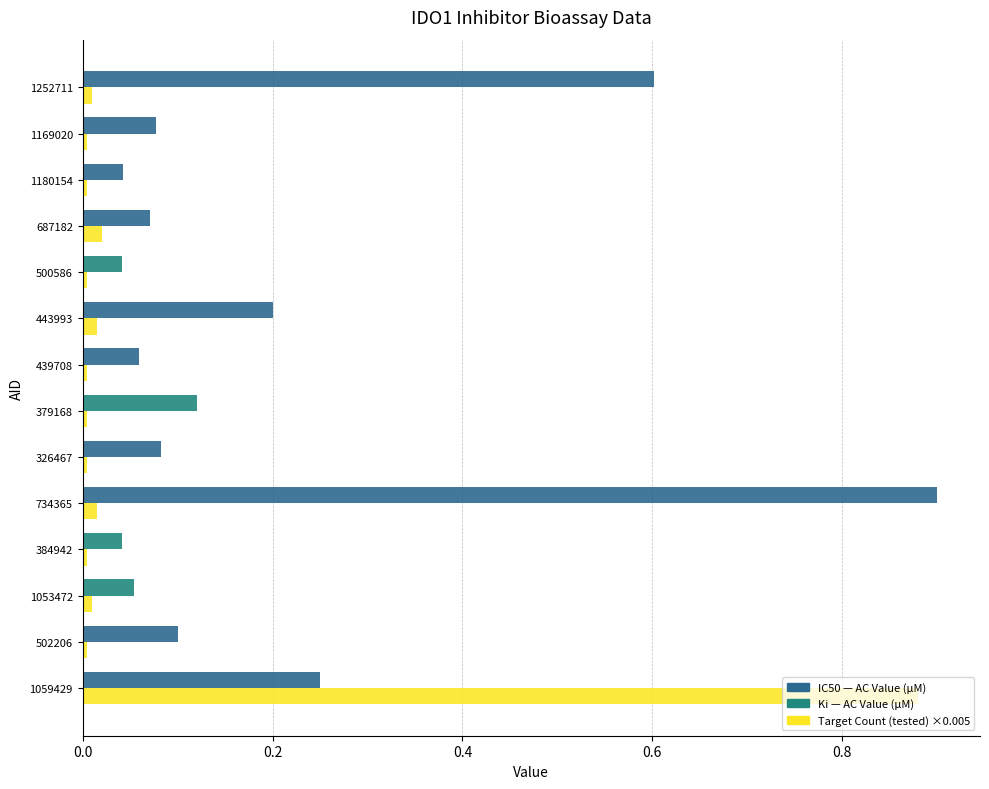

Which category has the highest value across all series?

734365